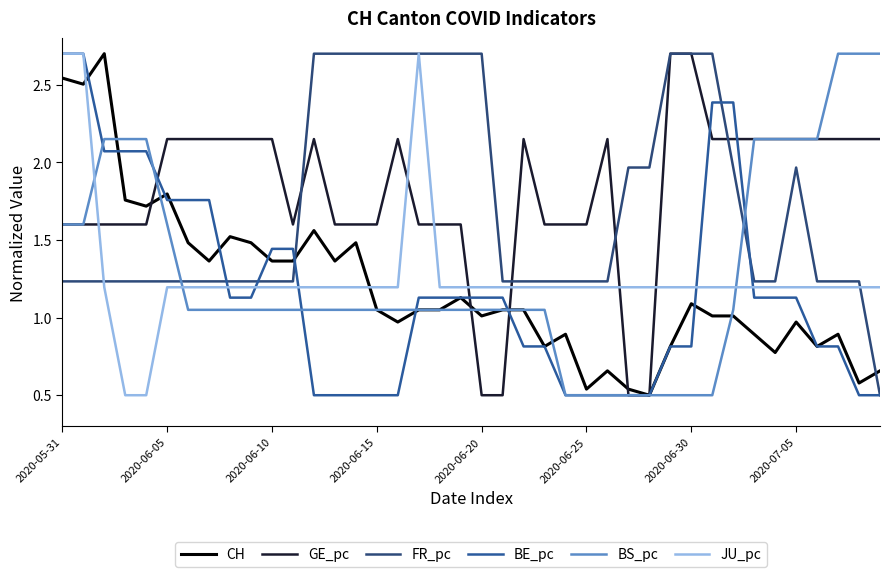

How many lines are shown in the chart?

6